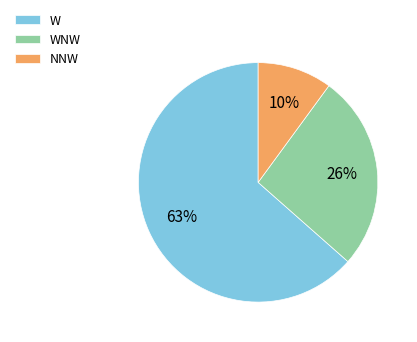

Combined, do W and NNW account for over 50%?

Yes